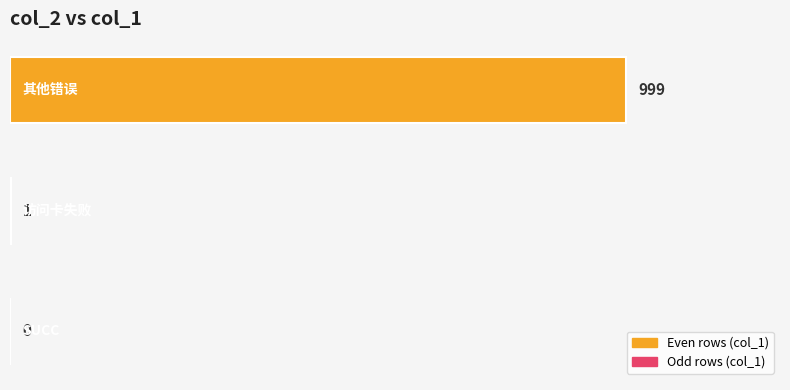

What is the maximum value shown in the chart?

999